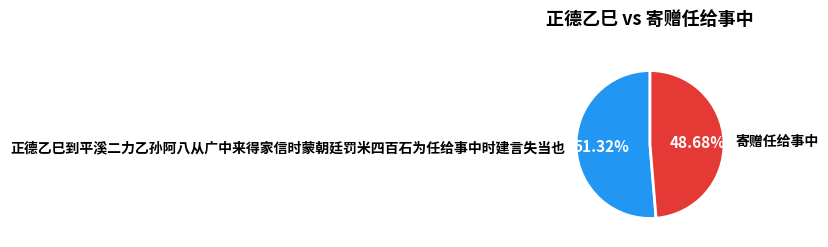

True or false: 寄赠任给事中 accounts for 56% of the total.

False